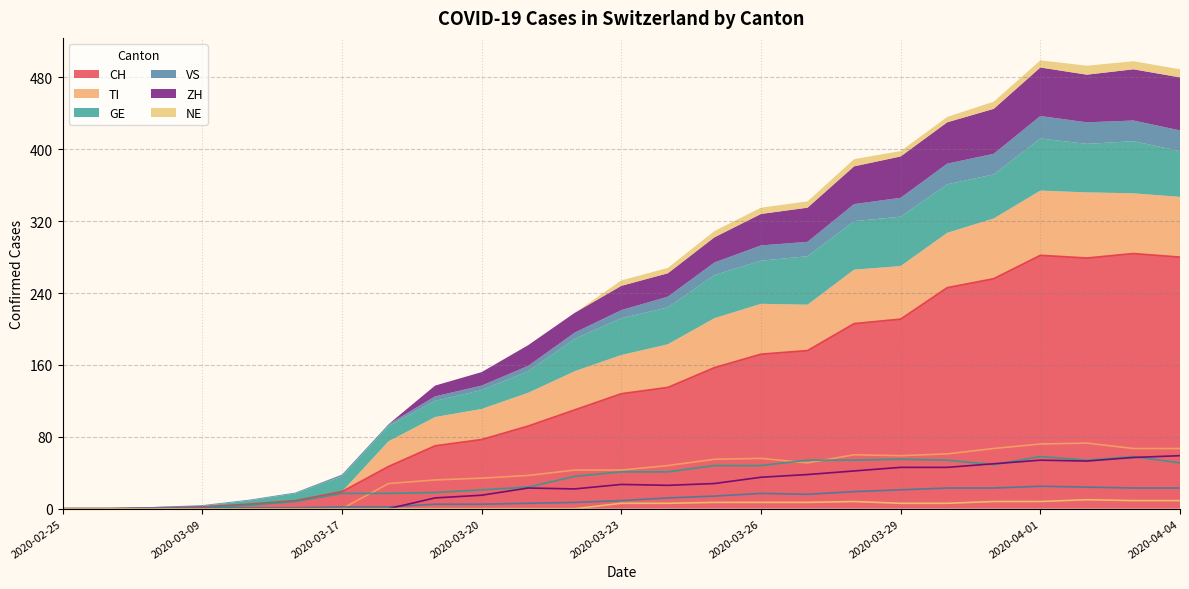

At which label is TI closest to 36?

2020-03-21